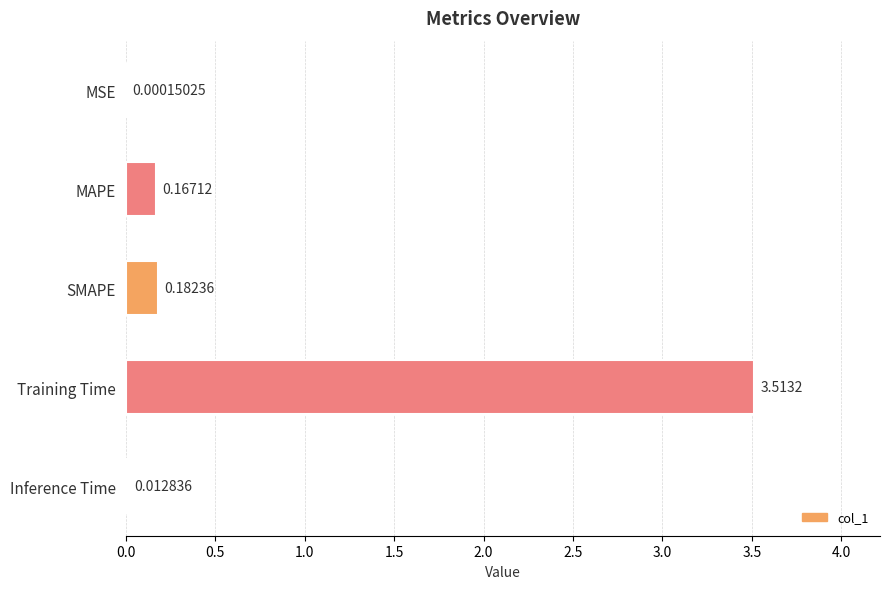

Which label corresponds to the largest value in the chart?

Training Time